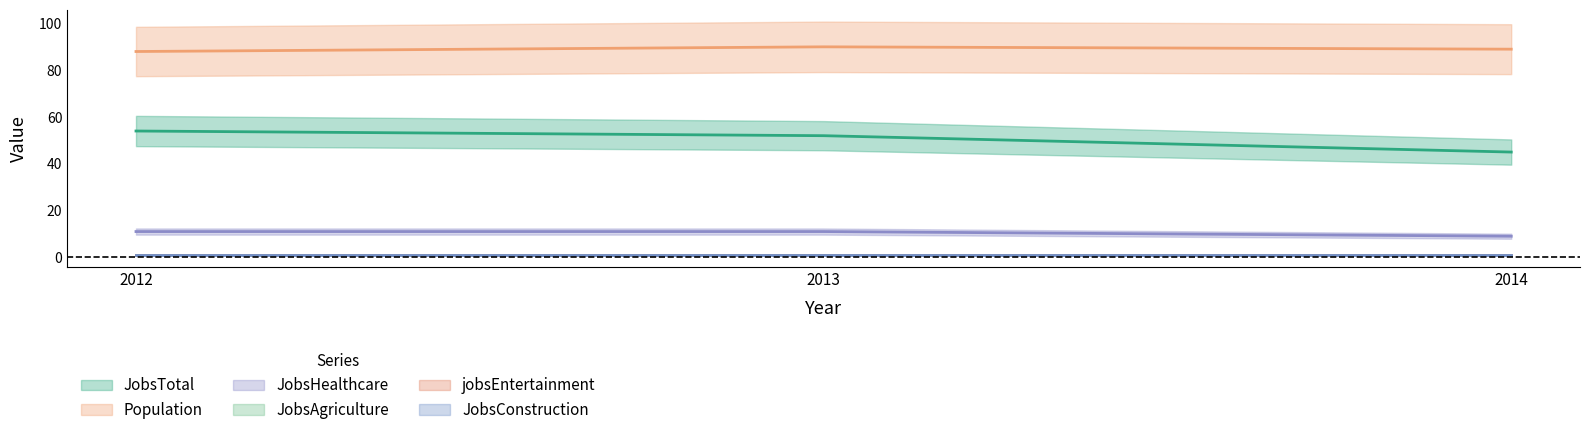

Which series has the largest total across all categories?

Population